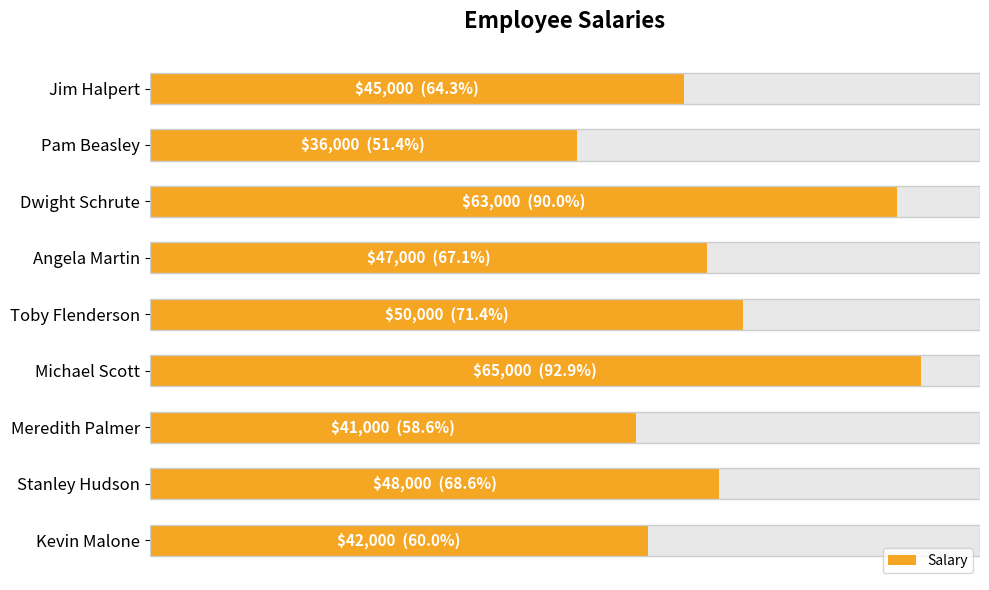

How many bars are there in total?

9